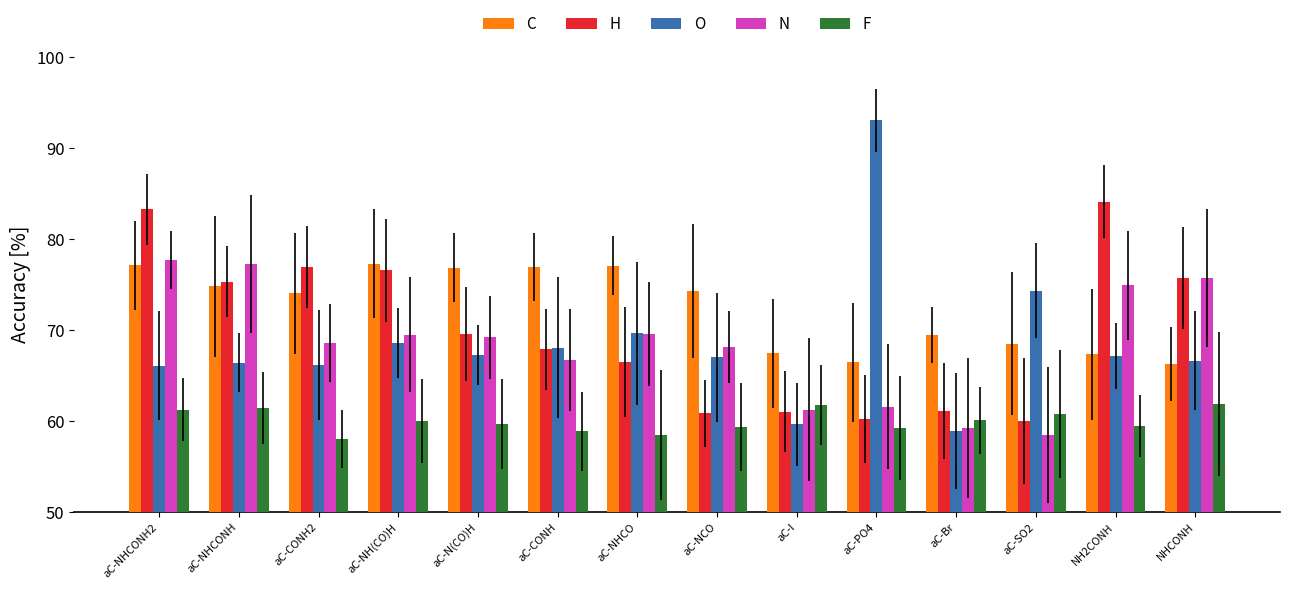

Rank the series by their maximum value, from lowest to highest.

F, C, N, H, O